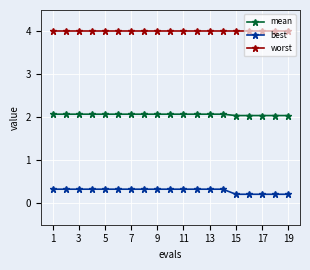

True or false: worst and mean intersect in this chart.

False